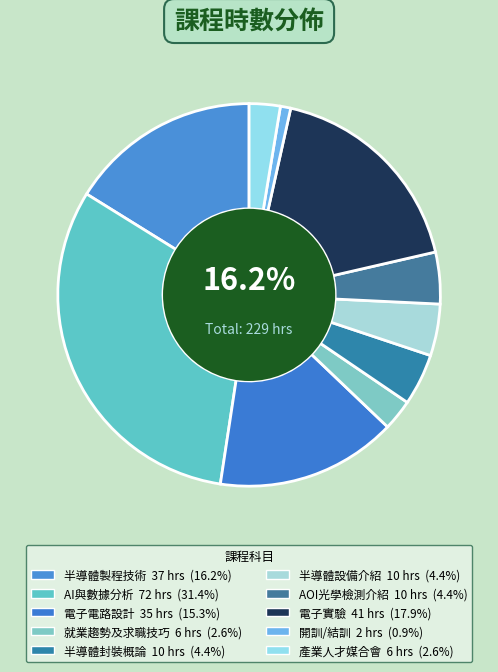

How many slices are in this pie chart?

10